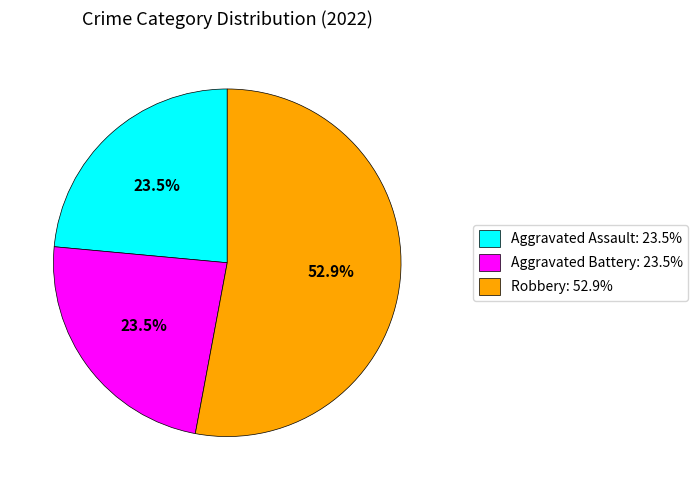

What is the largest slice in the pie chart?

Robbery: 52.9%